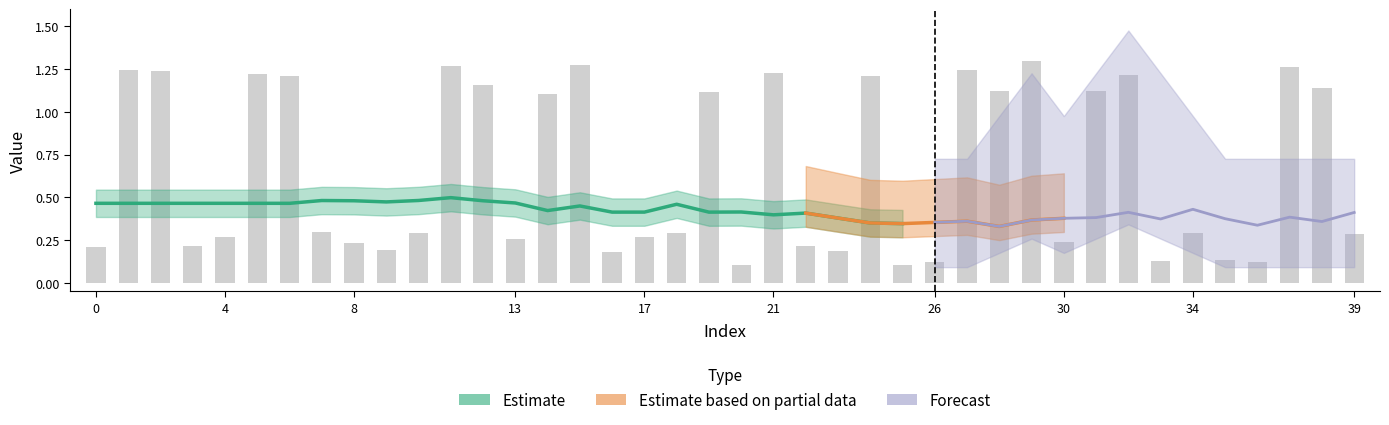

What is the label of the 16th bar from the right?

24